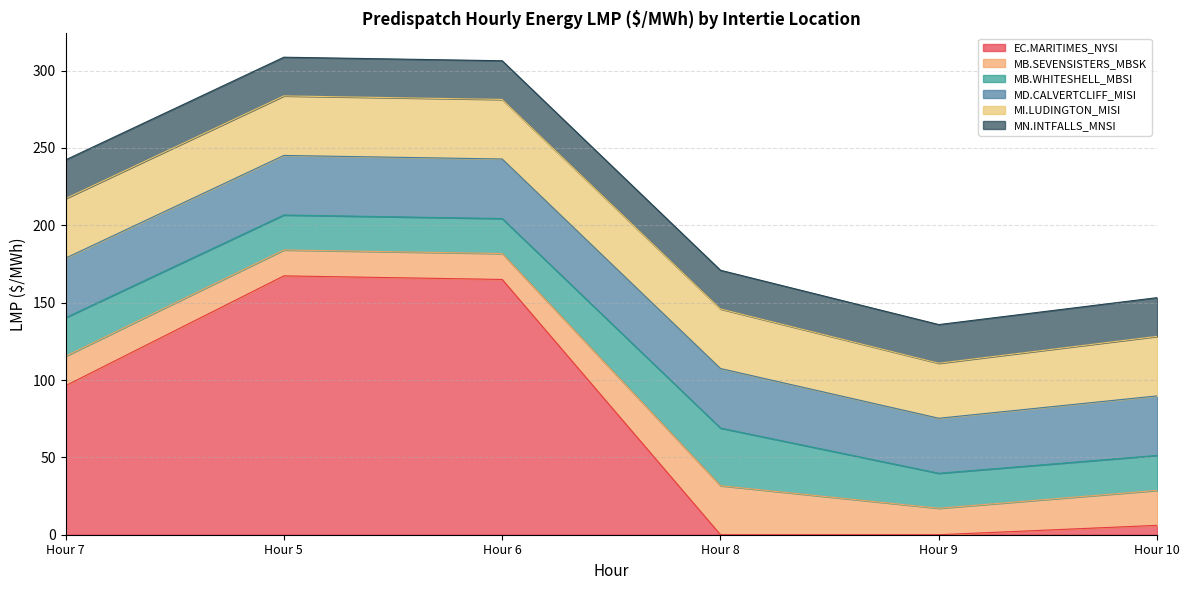

What are all the series names shown in the legend?

EC.MARITIMES_NYSI, MB.SEVENSISTERS_MBSK, MB.WHITESHELL_MBSI, MD.CALVERTCLIFF_MISI, MI.LUDINGTON_MISI, MN.INTFALLS_MNSI